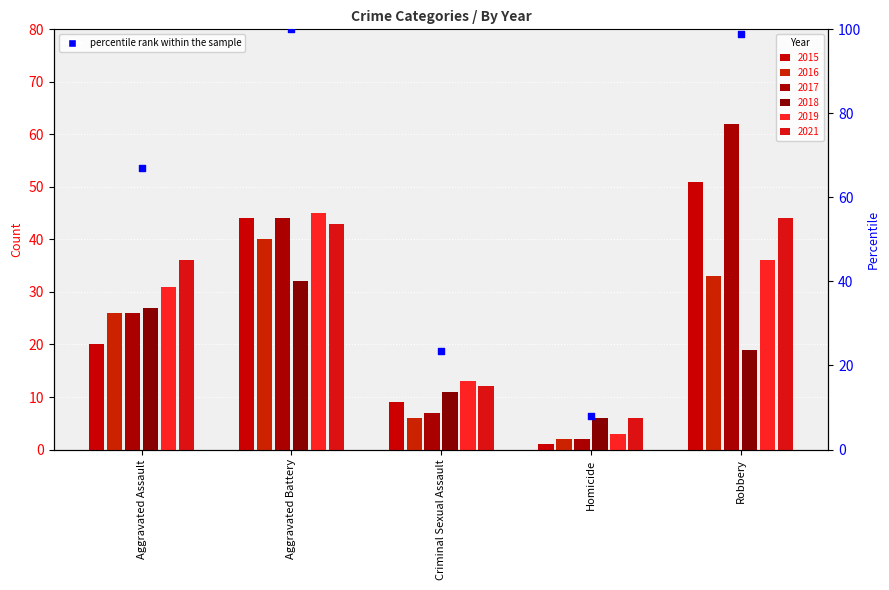

Which has a higher value, Aggravated Assault or Criminal Sexual Assault?

Aggravated Assault